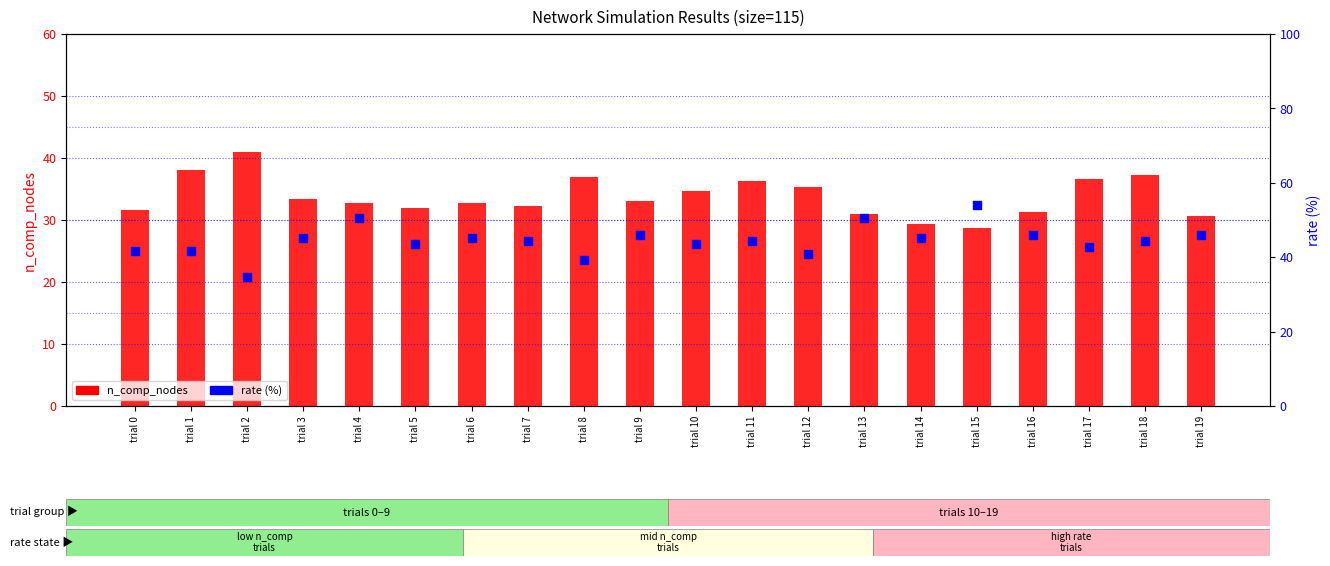

Which series has the widest spread of Y values?

rate (%)